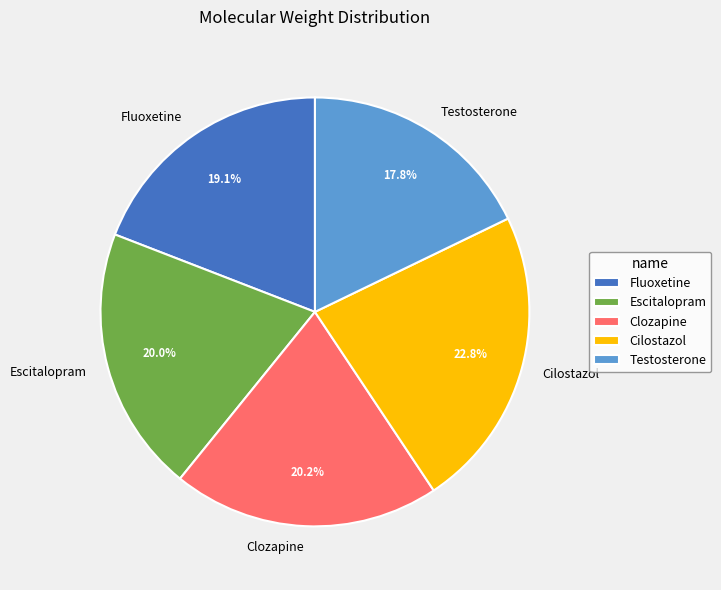

Combined, what portion of the pie is Cilostazol and Fluoxetine?

41.9%